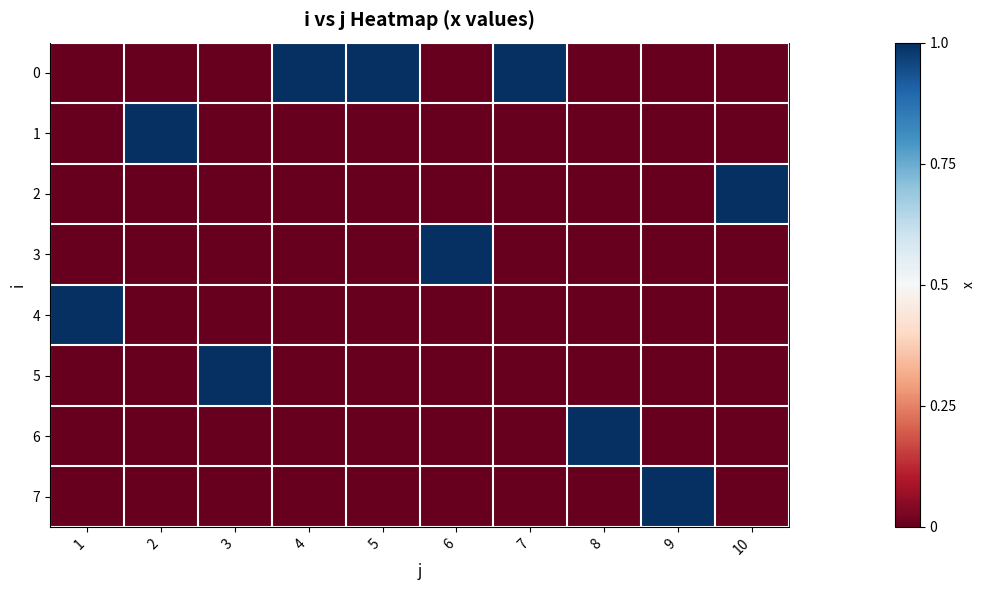

At which category is the sum across all series the highest?

1